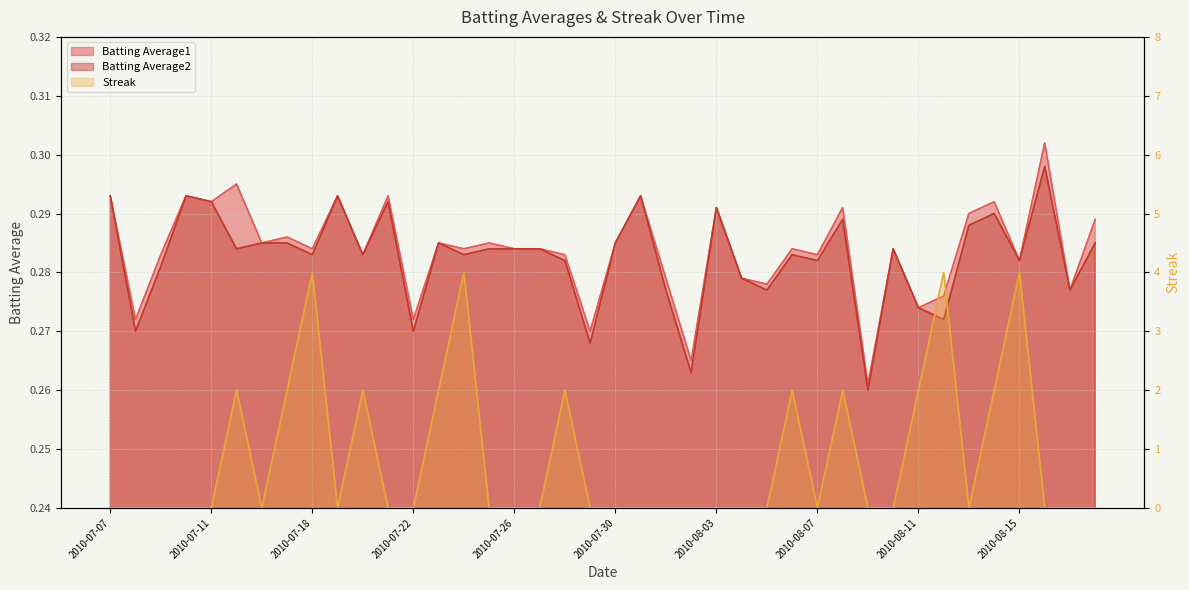

What is the label of the 35th point from the left?

2010-08-13